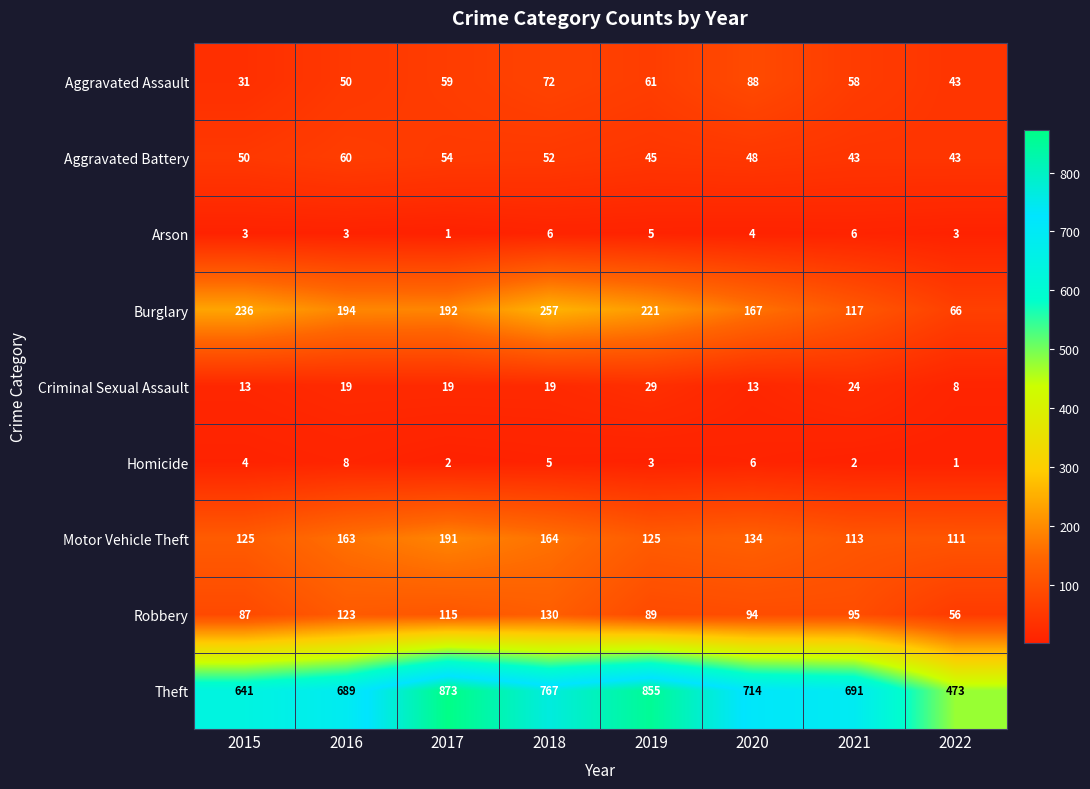

What is the difference between the Theft values at 2022 and 2015?

168